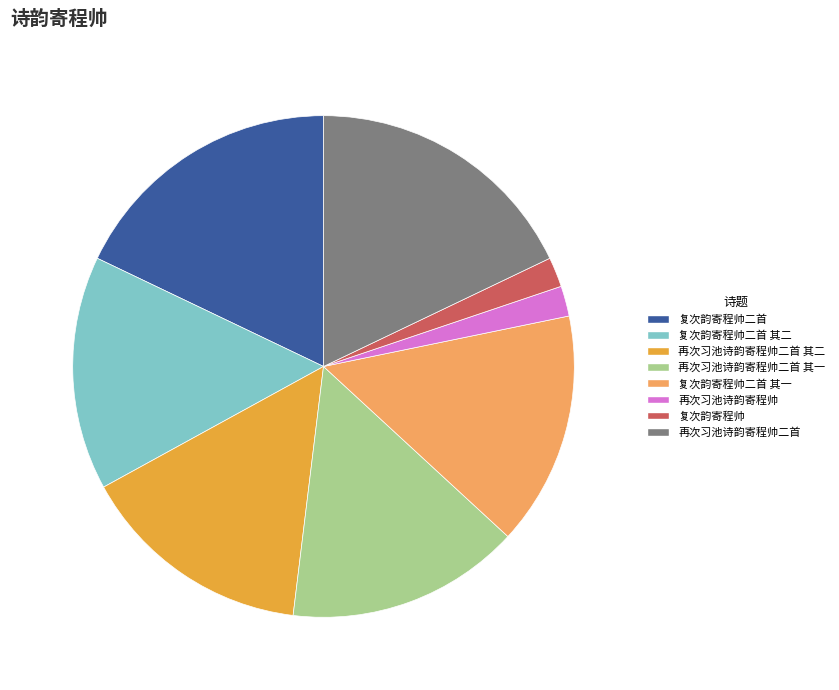

Is the sum of 复次韵寄程帅二首 and 再次习池诗韵寄程帅二首 其二 greater than half?

No